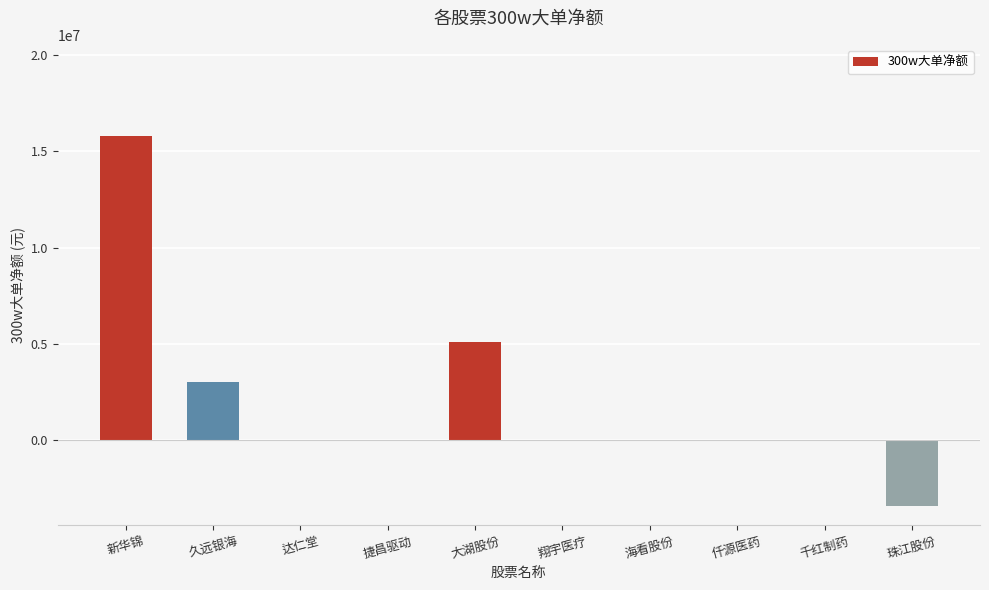

Count the number of data series in this chart.

1